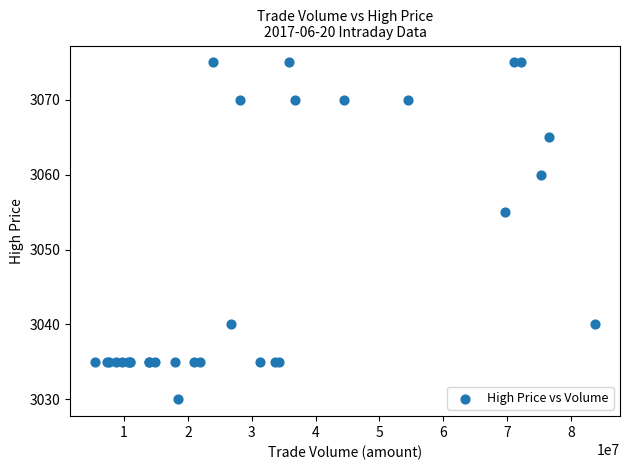

What Y value in the scatter plot is closest to 3052?

3055